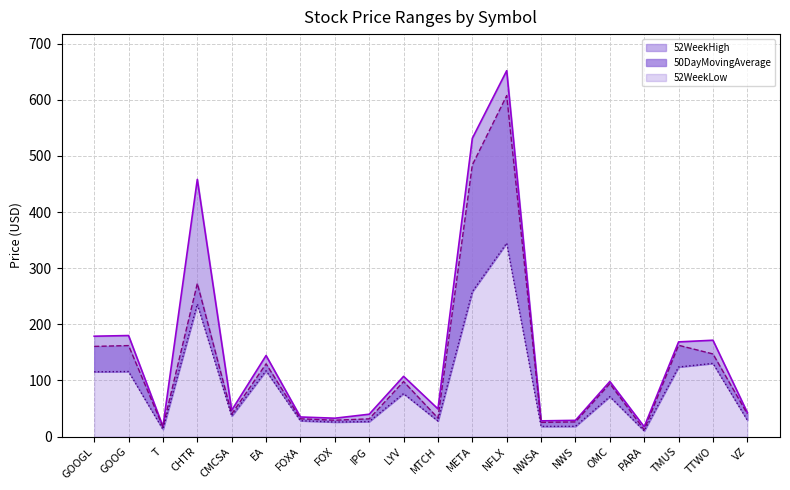

What is the difference between the highest and lowest values at T?

5.1